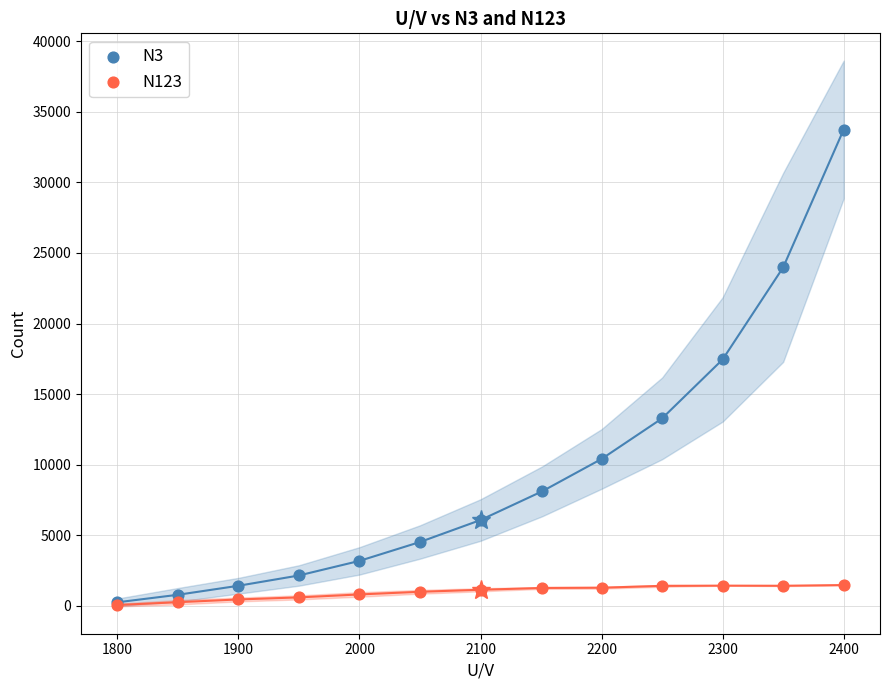

Which series contains the highest Y value?

N3